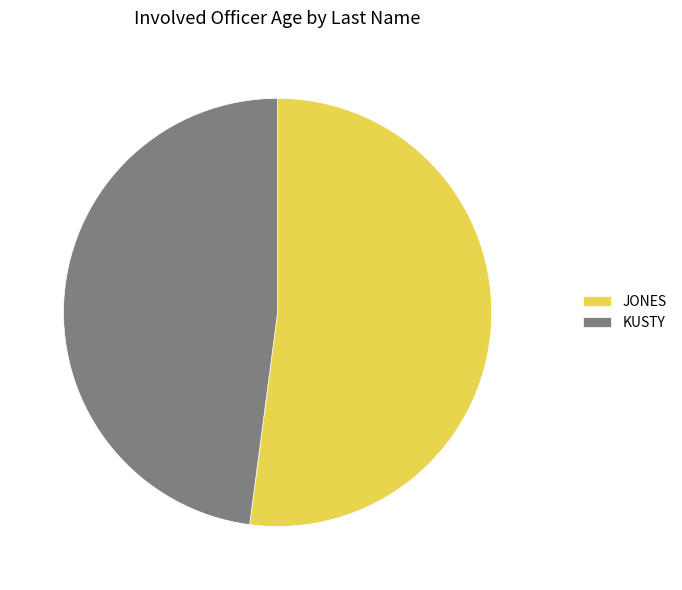

What is the smallest slice in the pie chart?

KUSTY